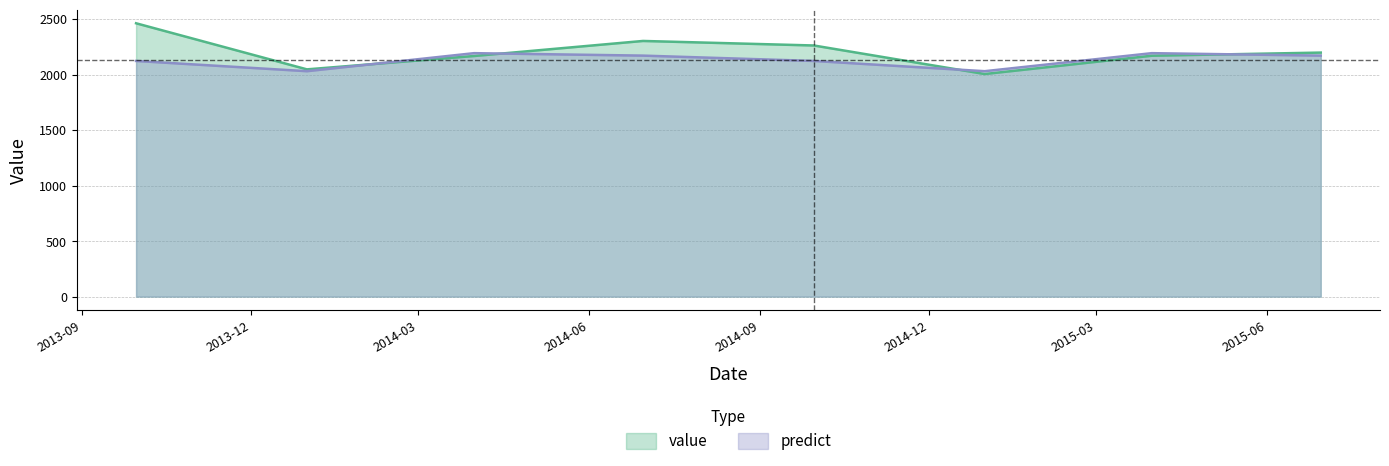

Which series has the largest total across all categories?

value